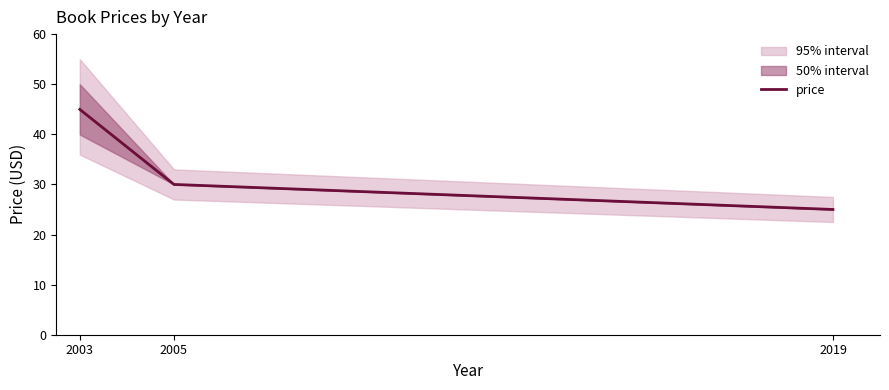

Where does the data first go above 29?

2003